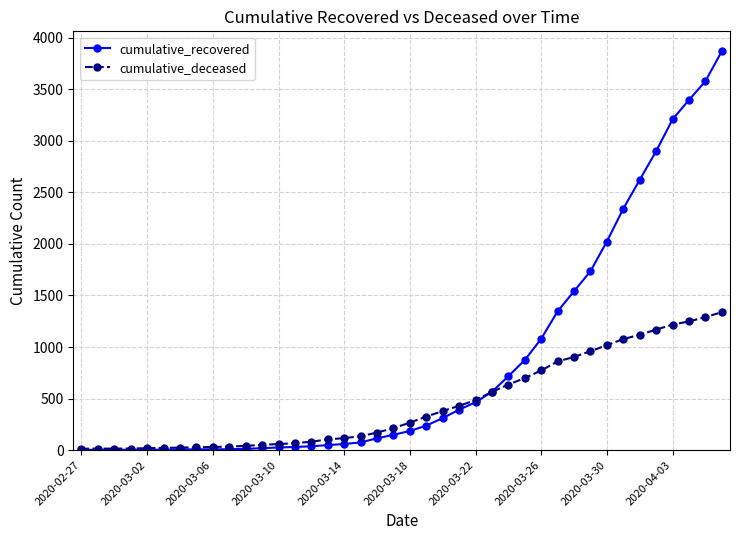

Which series has the largest total across all categories?

cumulative_recovered